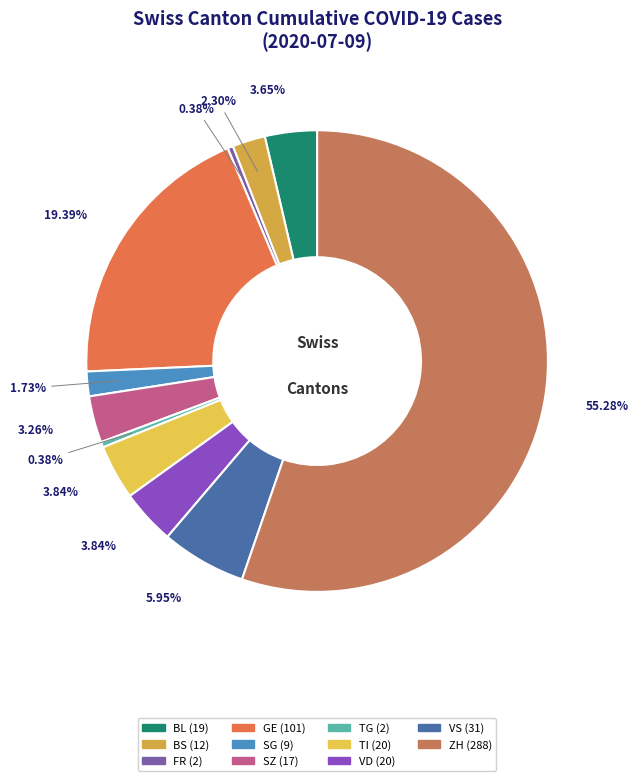

How many slices are in this pie chart?

11